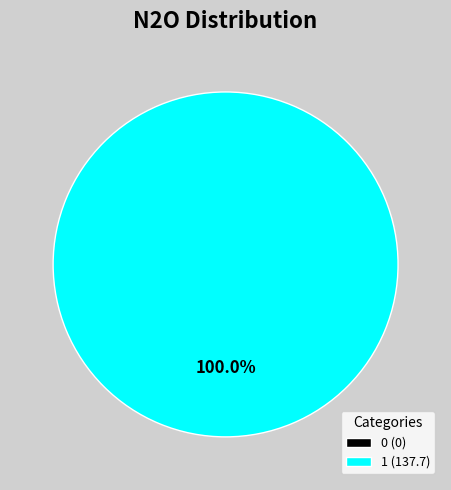

To the nearest percent, what is the difference between the 1 and 0 slice percentages?

100%